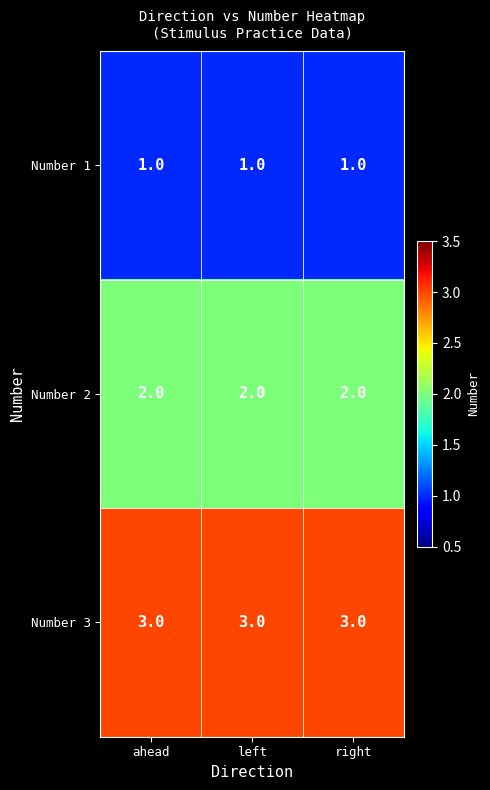

The Number 2 series shows 2 at right. True or false?

True